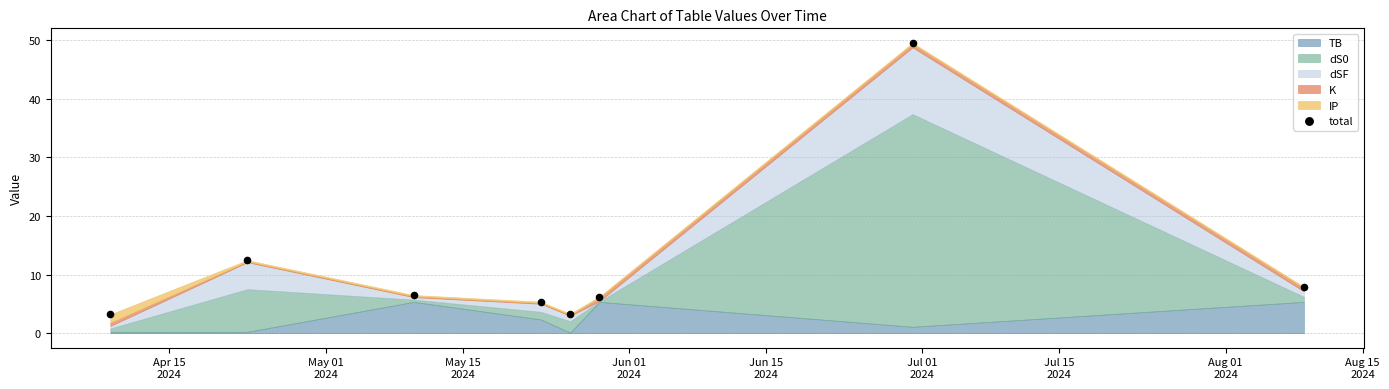

What Y value in the scatter plot is closest to 26?

12.5